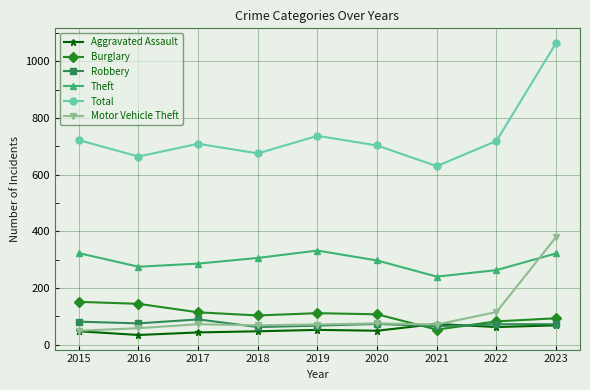

What is the highest value of the Aggravated Assault series?

73